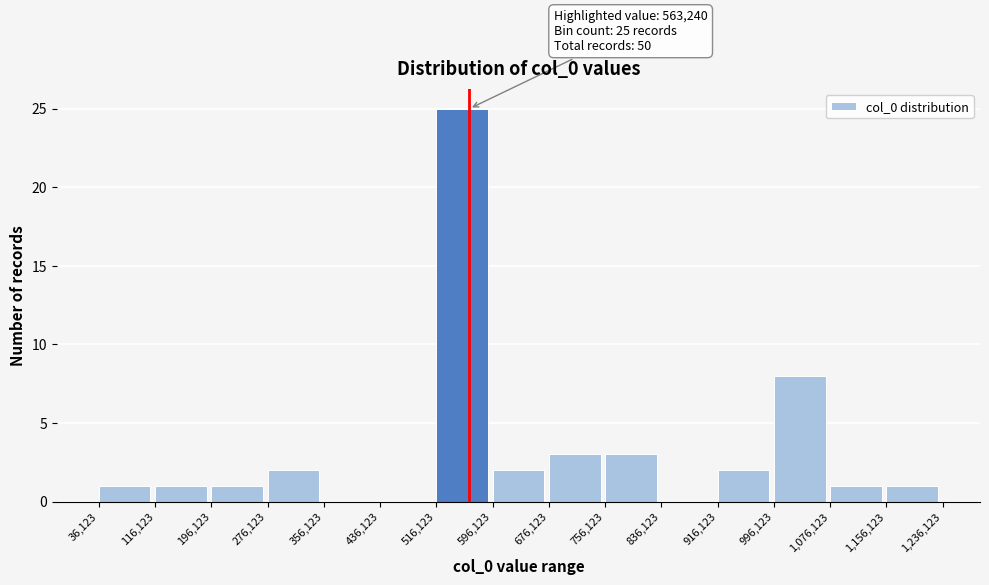

Which range on the x-axis has the tallest bar?

516,123 to 596,123